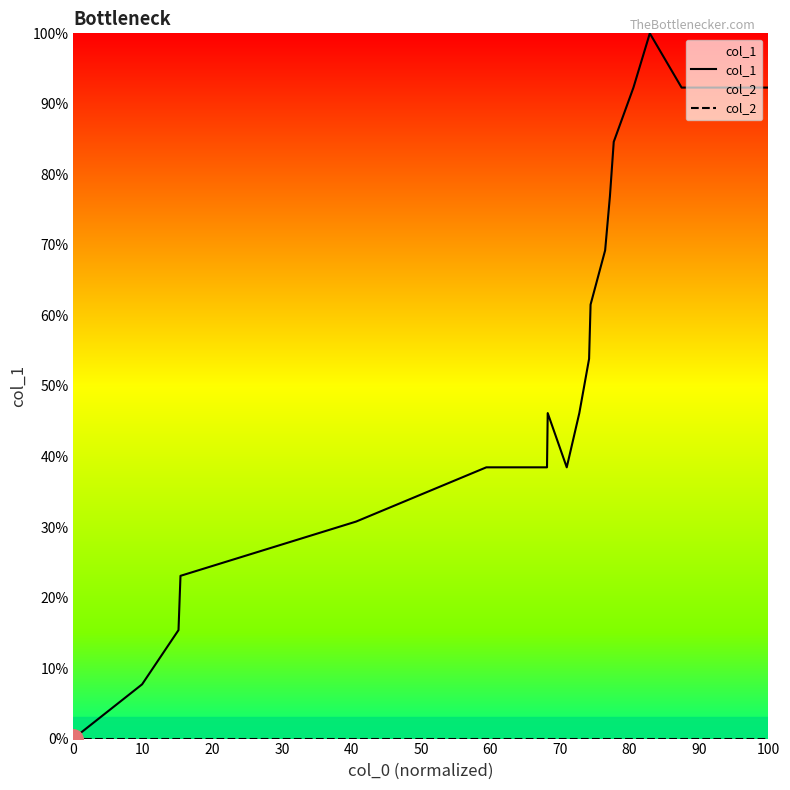

True or false: col_1 and col_2 intersect in this chart.

False